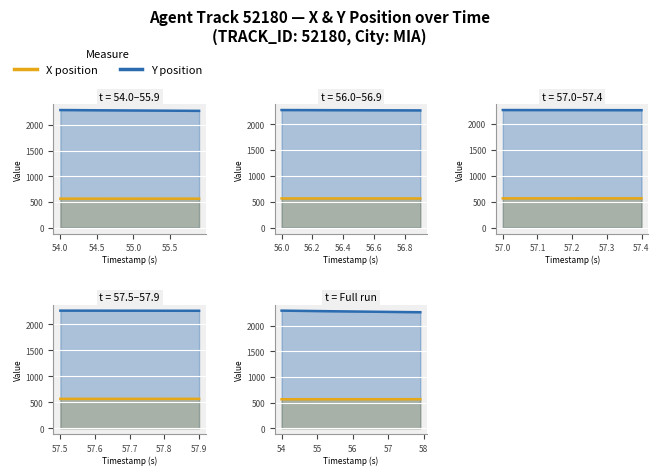

True or false: Y position has a value of 1518.7 at 56.

False